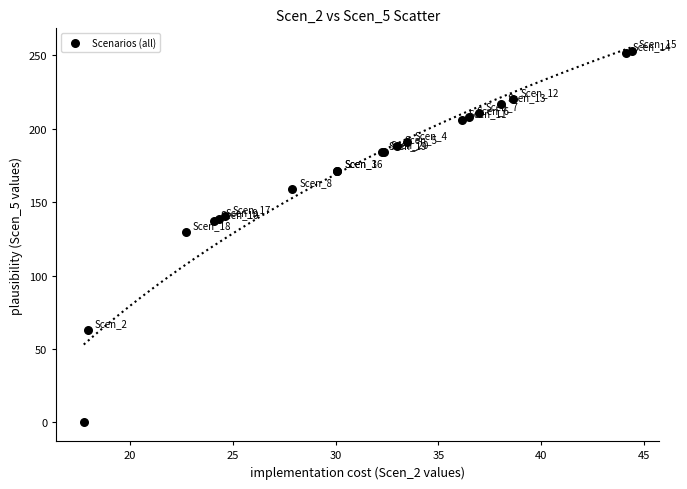

What Y value in the scatter plot is closest to 126?

129.4